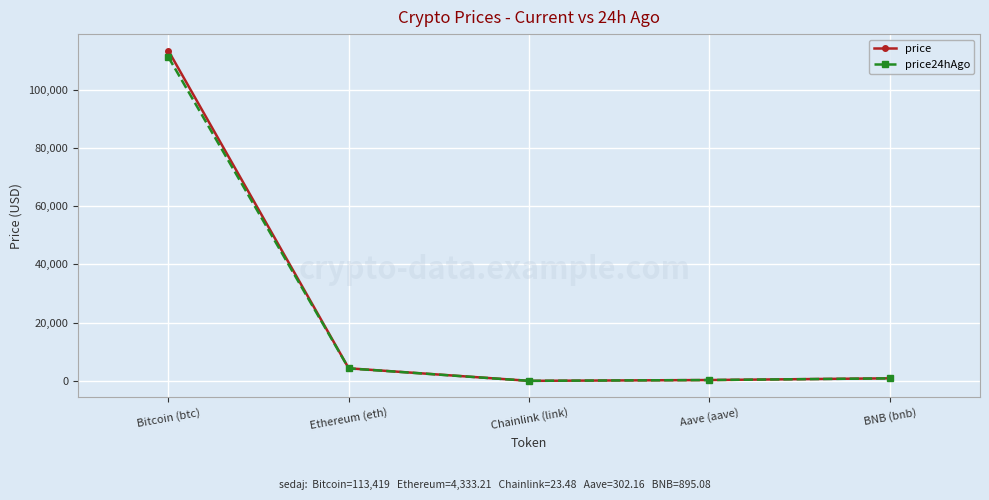

Between Ethereum (eth) and BNB (bnb), which series saw the biggest shift?

price